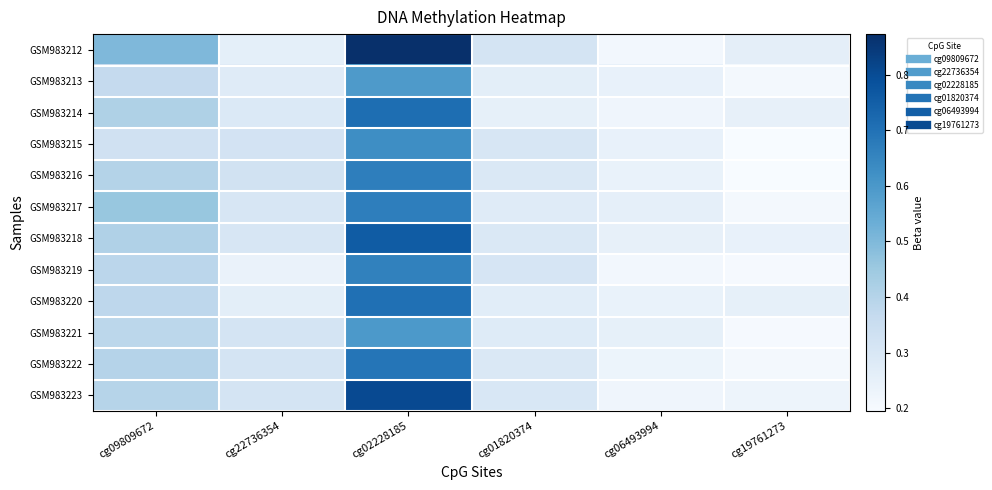

At which category does the chart reach its peak across all series?

cg02228185